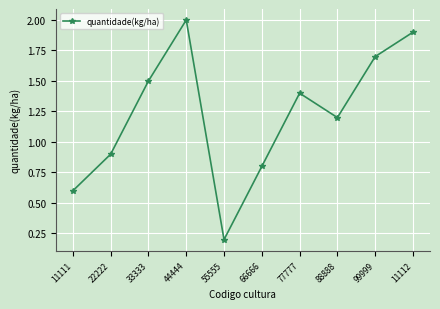

What is the average value?

1.2